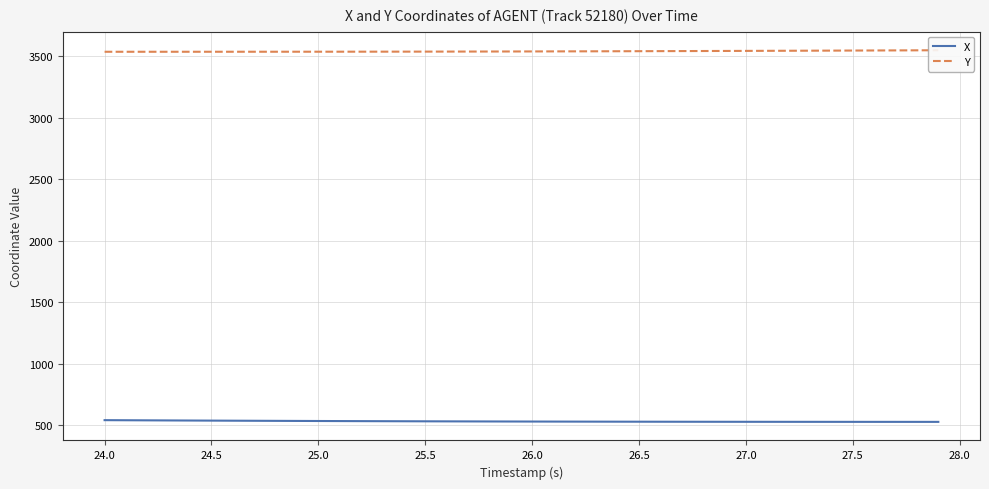

What is the minimum value for X?

527.6